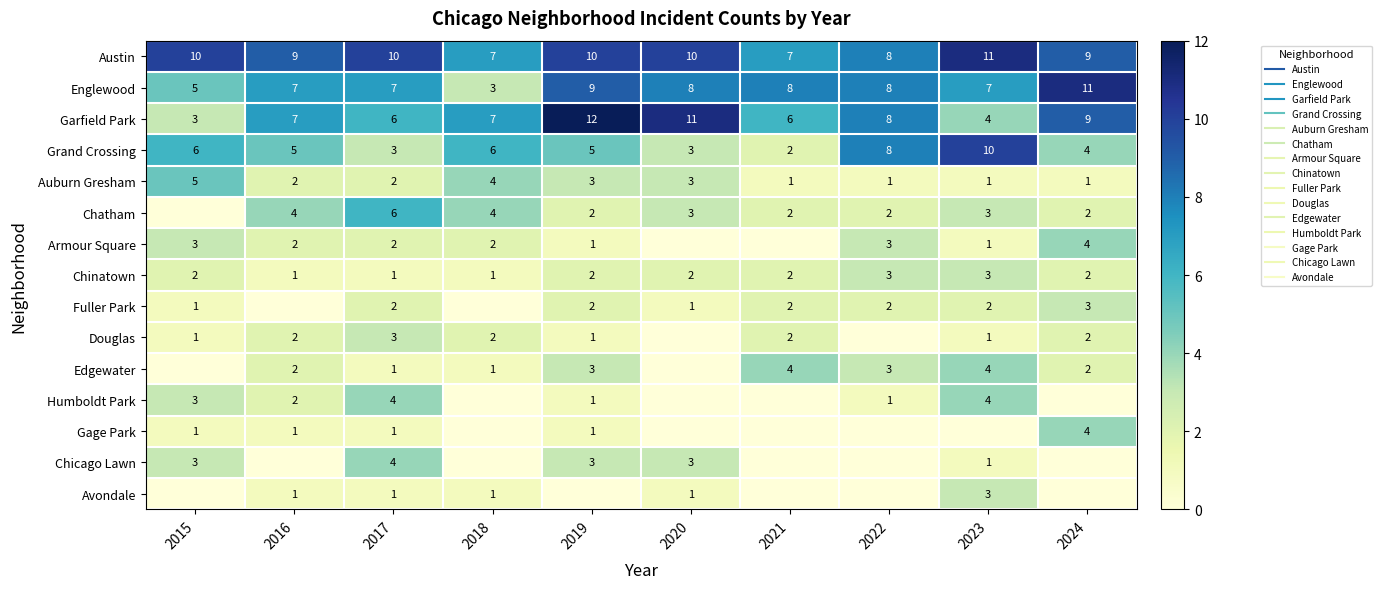

Rank the series by their maximum value, from highest to lowest.

Garfield Park, Austin, Englewood, Grand Crossing, Chatham, Auburn Gresham, Armour Square, Edgewater, Humboldt Park, Gage Park, Chicago Lawn, Chinatown, Fuller Park, Douglas, Avondale